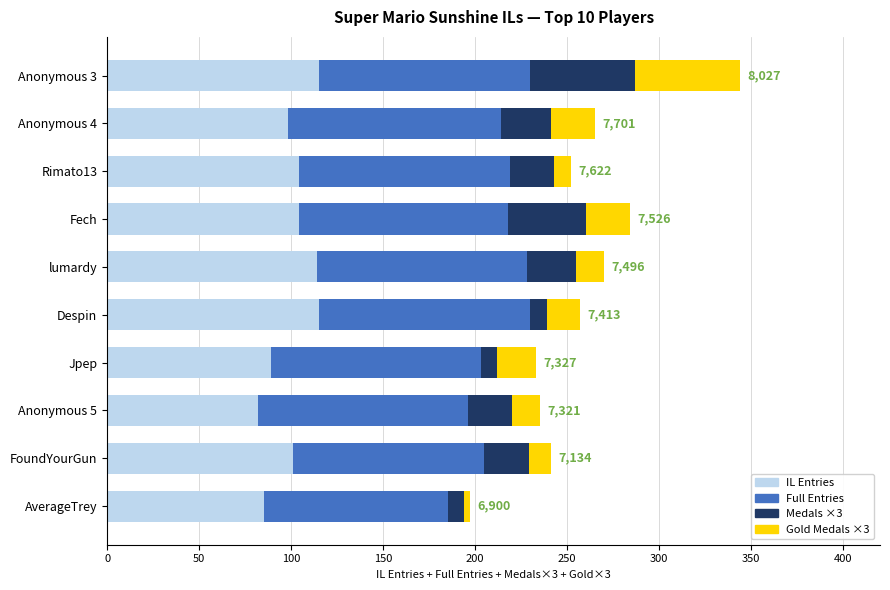

What is the total value across all series at Fech?

284